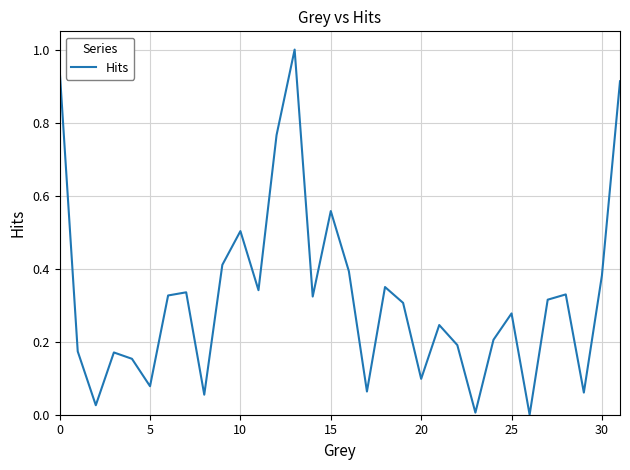

How many values are above zero?

31